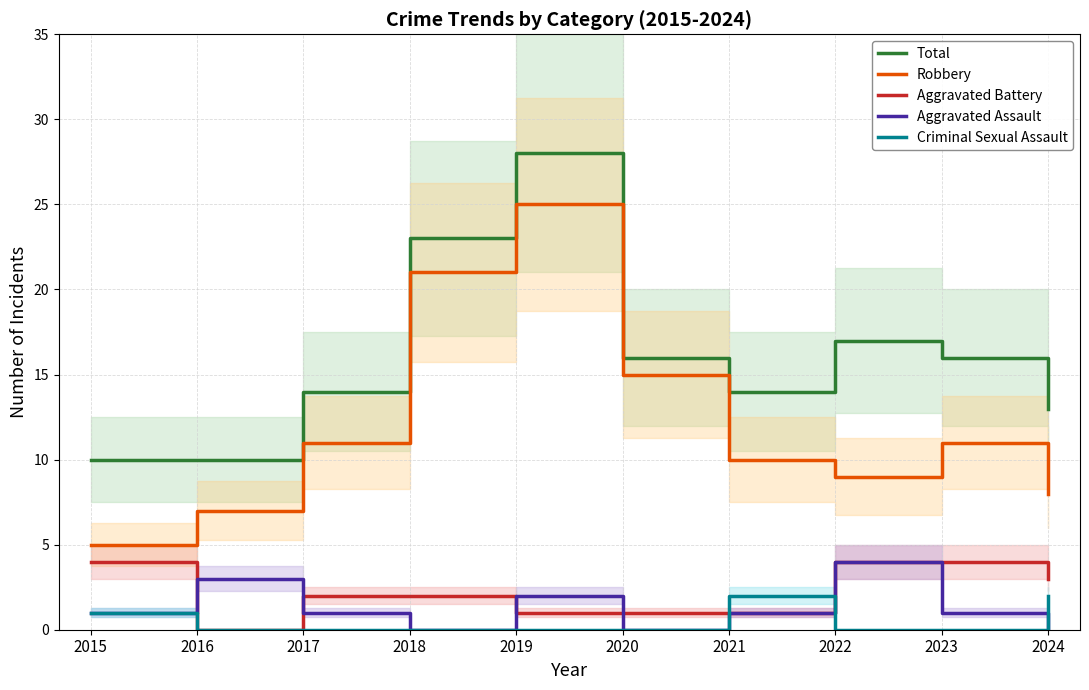

How many series are shown in this chart?

5